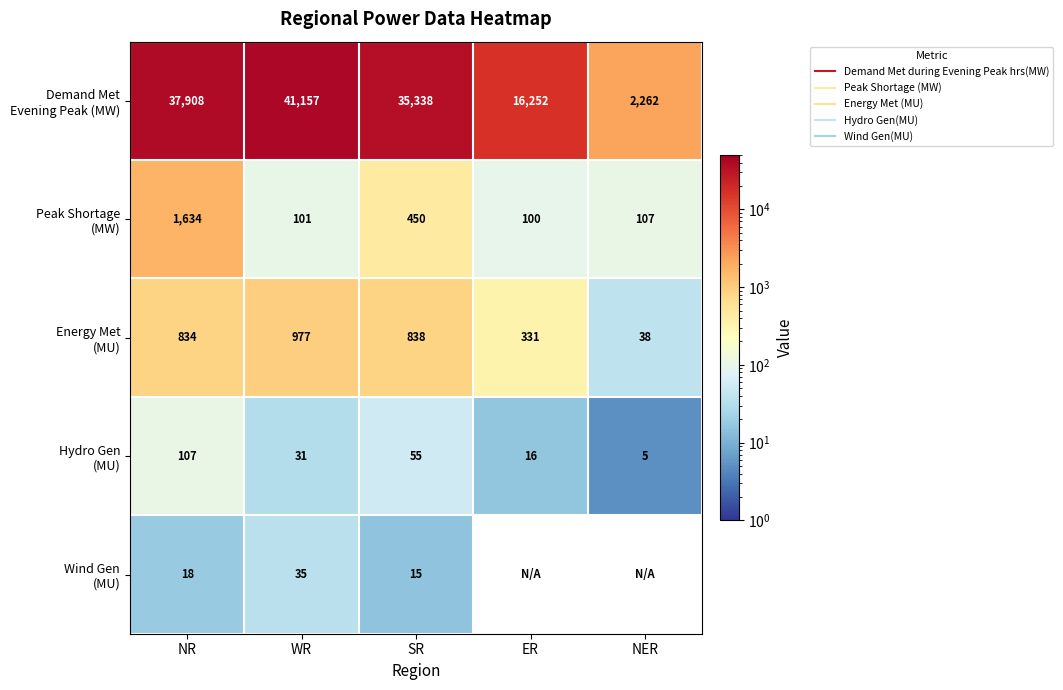

Which series has the largest range (max minus min)?

Demand Met Evening Peak (MW)